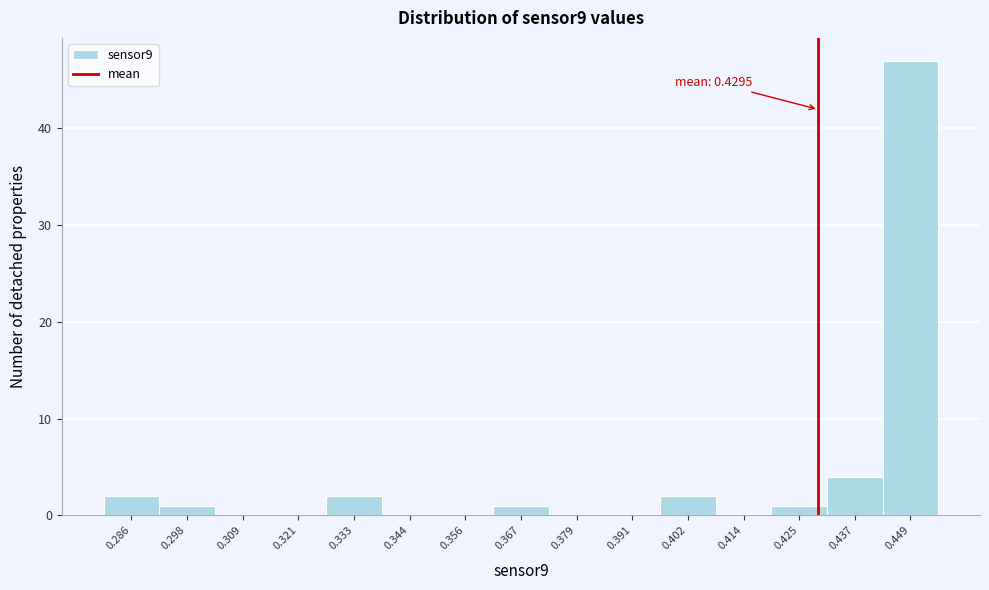

Over which range of the x-axis is the bar tallest?

0.442 to 0.454